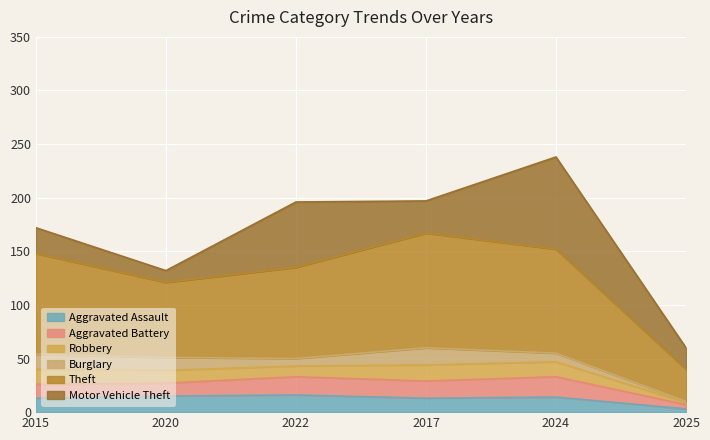

Which category has the lowest value in the Aggravated Assault series?

2025